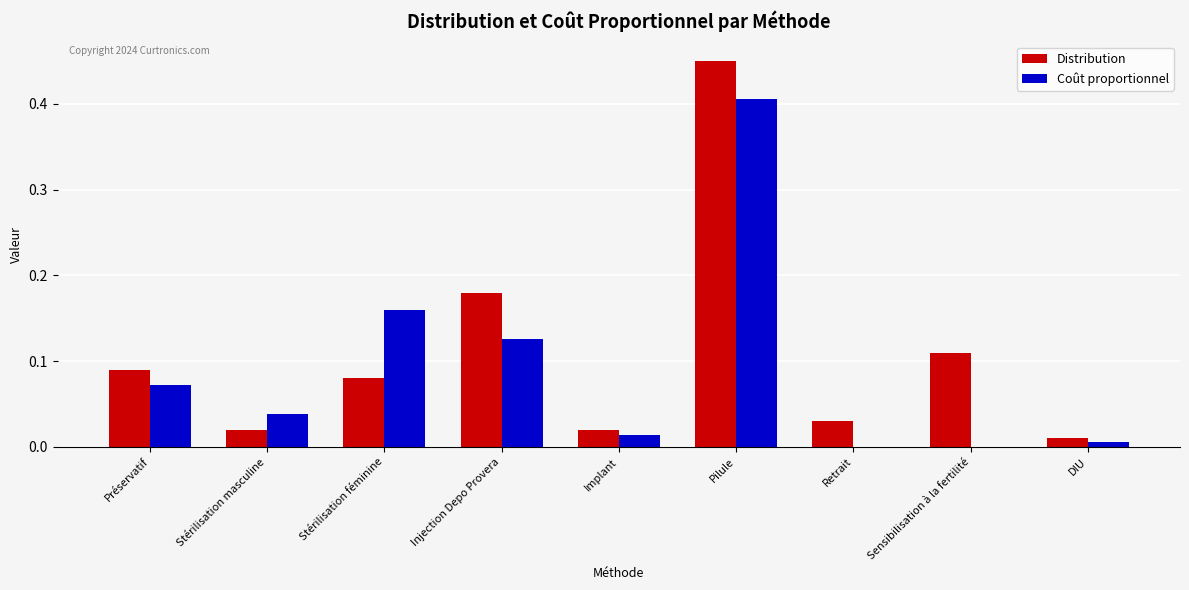

The Coût proportionnel series shows 0.0 at Sensibilisation à la fertilité. True or false?

True